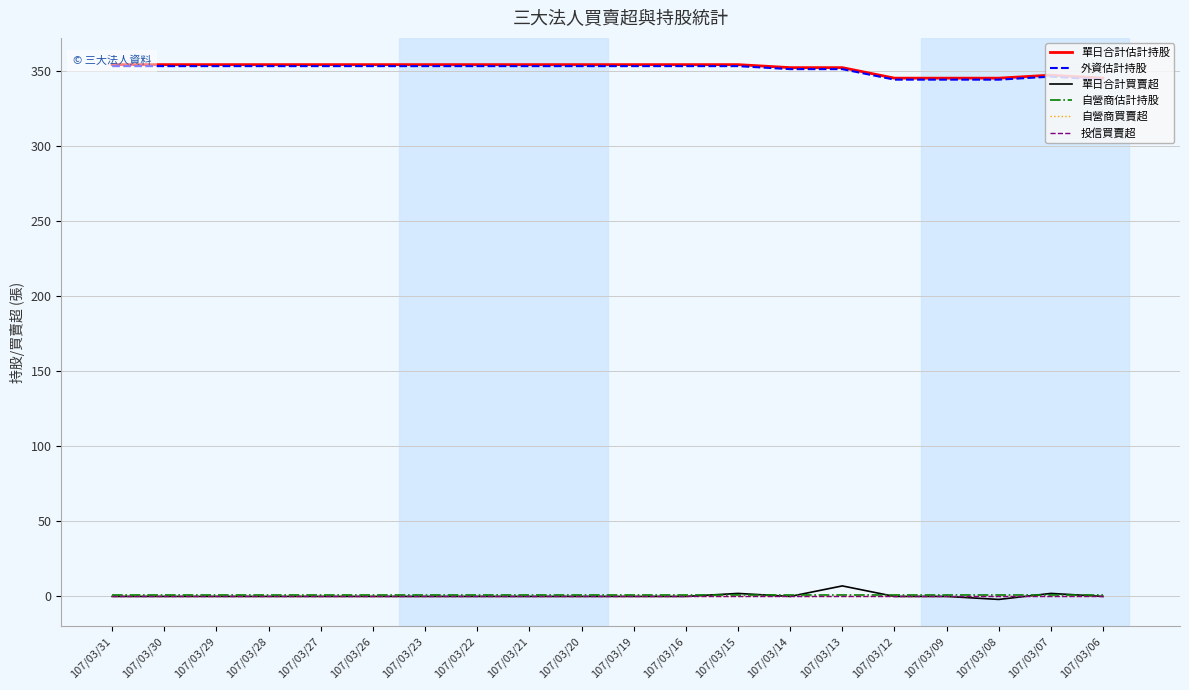

True or false: 投信買賣超 and 單日合計估計持股 cross at least once.

False